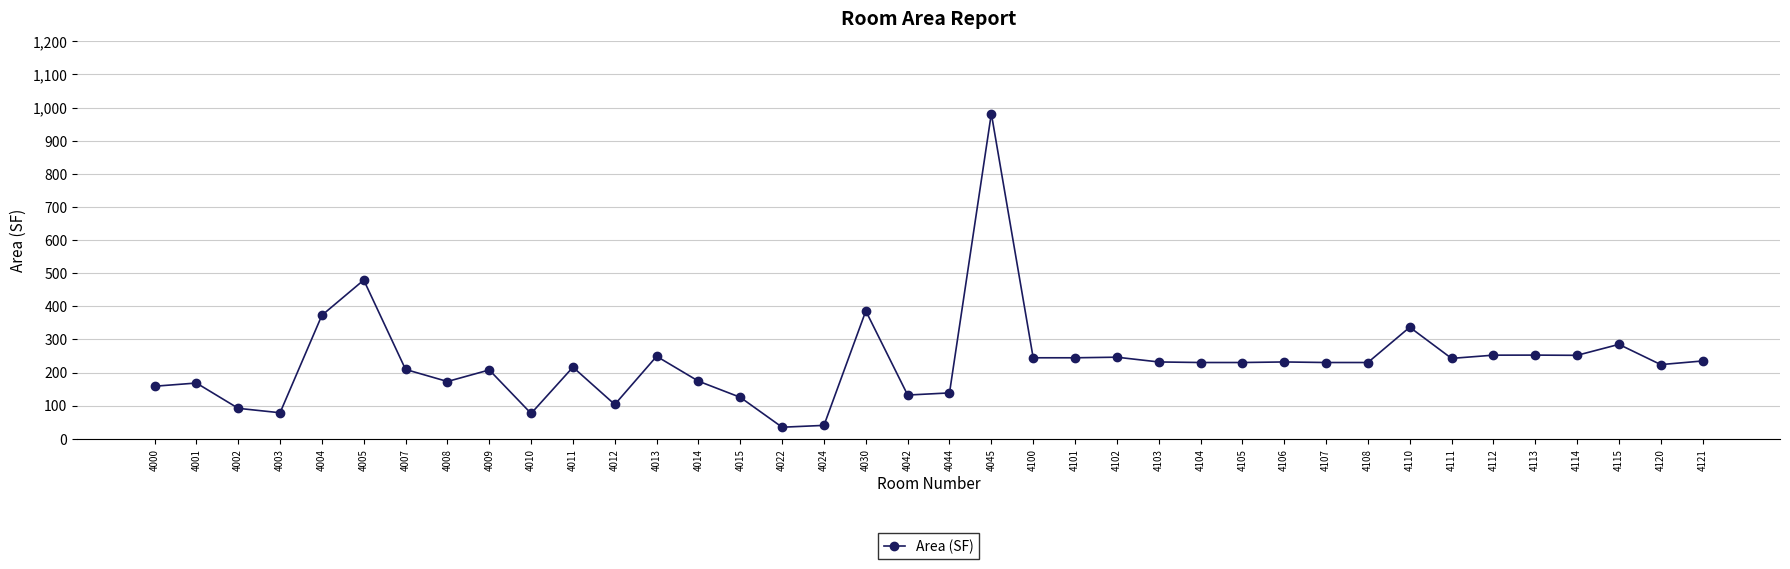

The value at 4024 is 40.4. True or false?

True